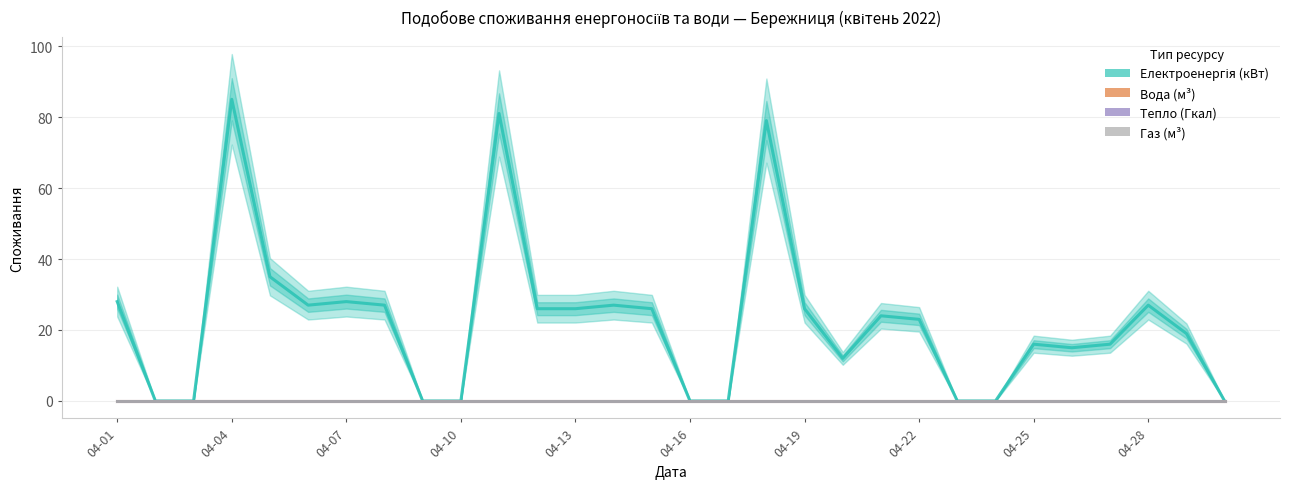

Which has a higher value, 15 or 04-16?

04-16